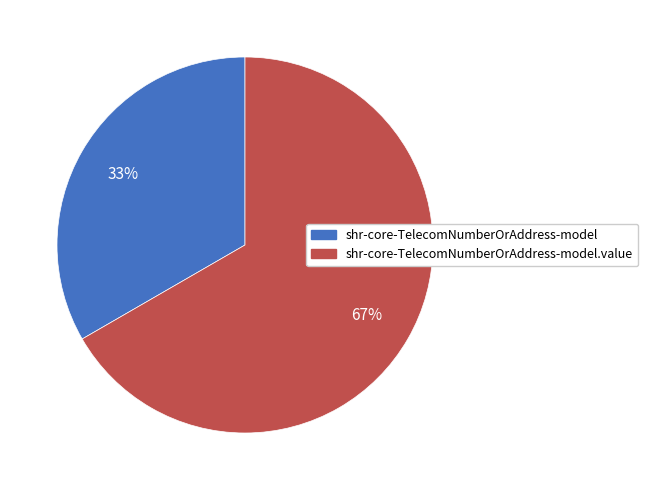

Is there a majority slice in this chart?

Yes